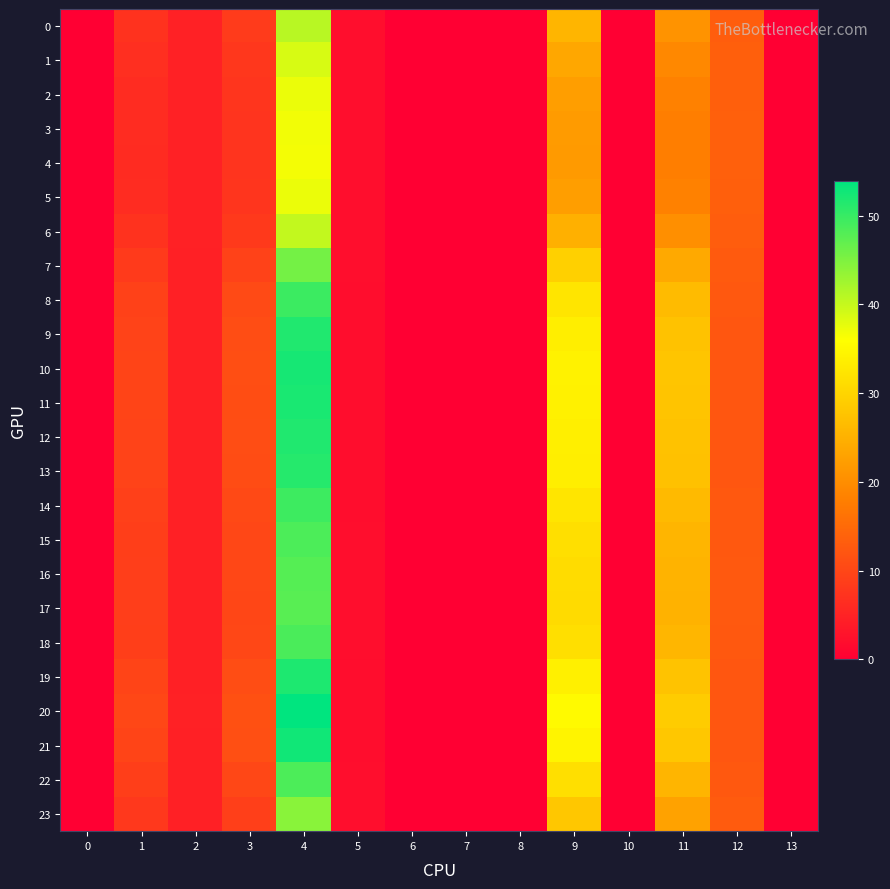

Reading left to right, transcribe all the data shown in this chart.

0: 0=0.0	1=7.2	2=4.7	3=8.3	4=40.9	5=2.1	6=0.0	7=0.0	8=0.0	9=25.5	10=0.0	11=20.8	12=13.2	13=0.0
1: 0=0.0	1=6.7	2=4.8	3=7.9	4=38.7	5=2.1	6=0.0	7=0.0	8=0.0	9=23.6	10=0.0	11=19.3	12=13.4	13=0.0
2: 0=0.0	1=6.4	2=4.8	3=7.6	4=37.4	5=2.1	6=0.0	7=0.0	8=0.0	9=22.4	10=0.0	11=18.3	12=13.6	13=0.0
3: 0=0.0	1=6.2	2=4.8	3=7.5	4=36.8	5=2.1	6=0.0	7=0.0	8=0.0	9=21.9	10=0.0	11=17.9	12=13.6	13=0.0
4: 0=0.0	1=6.2	2=4.8	3=7.4	4=36.7	5=2.1	6=0.0	7=0.0	8=0.0	9=21.8	10=0.0	11=17.8	12=13.6	13=0.0
5: 0=0.0	1=6.4	2=4.8	3=7.6	4=37.4	5=2.1	6=0.0	7=0.0	8=0.0	9=22.4	10=0.0	11=18.3	12=13.6	13=0.0
6: 0=0.0	1=7.1	2=4.8	3=8.2	4=40.2	5=2.1	6=0.0	7=0.0	8=0.0	9=24.9	10=0.0	11=20.3	12=13.3	13=0.0
7: 0=0.0	1=8.3	2=4.7	3=9.4	4=45.6	5=2.0	6=0.0	7=0.0	8=0.0	9=29.3	10=0.0	11=23.9	12=12.8	13=0.0
8: 0=0.0	1=9.2	2=4.7	3=10.5	4=49.7	5=2.0	6=0.0	7=0.0	8=0.0	9=32.3	10=0.0	11=26.4	12=12.4	13=0.0
9: 0=0.0	1=9.6	2=4.7	3=10.9	4=51.5	5=2.0	6=0.0	7=0.0	8=0.0	9=33.7	10=0.0	11=27.5	12=12.3	13=0.0
10: 0=0.0	1=9.7	2=4.7	3=11.1	4=52.3	5=2.0	6=0.0	7=0.0	8=0.0	9=34.2	10=0.0	11=27.9	12=12.2	13=0.0
11: 0=0.0	1=9.7	2=4.7	3=11.0	4=52.1	5=2.0	6=0.0	7=0.0	8=0.0	9=34.1	10=0.0	11=27.8	12=12.2	13=0.0
12: 0=0.0	1=9.6	2=4.7	3=10.9	4=51.6	5=2.0	6=0.0	7=0.0	8=0.0	9=33.7	10=0.0	11=27.5	12=12.3	13=0.0
13: 0=0.0	1=9.5	2=4.7	3=10.8	4=51.3	5=2.0	6=0.0	7=0.0	8=0.0	9=33.5	10=0.0	11=27.3	12=12.3	13=0.0
14: 0=0.0	1=9.1	2=4.7	3=10.4	4=49.5	5=2.0	6=0.0	7=0.0	8=0.0	9=32.3	10=0.0	11=26.3	12=12.4	13=0.0
15: 0=0.0	1=8.9	2=4.7	3=10.2	4=48.5	5=2.0	6=0.0	7=0.0	8=0.0	9=31.5	10=0.0	11=25.7	12=12.5	13=0.0
16: 0=0.0	1=8.8	2=4.7	3=10.0	4=47.9	5=2.0	6=0.0	7=0.0	8=0.0	9=31.0	10=0.0	11=25.3	12=12.6	13=0.0
17: 0=0.0	1=8.8	2=4.7	3=10.0	4=47.7	5=2.0	6=0.0	7=0.0	8=0.0	9=30.9	10=0.0	11=25.2	12=12.6	13=0.0
18: 0=0.0	1=9.0	2=4.7	3=10.2	4=48.6	5=2.0	6=0.0	7=0.0	8=0.0	9=31.6	10=0.0	11=25.7	12=12.5	13=0.0
19: 0=0.0	1=9.6	2=4.7	3=11.0	4=51.8	5=2.0	6=0.0	7=0.0	8=0.0	9=33.8	10=0.0	11=27.6	12=12.3	13=0.0
20: 0=0.0	1=10.0	2=4.7	3=11.4	4=53.9	5=2.0	6=0.0	7=0.0	8=0.0	9=35.3	10=0.0	11=28.8	12=12.1	13=0.0
21: 0=0.0	1=9.8	2=4.7	3=11.2	4=52.8	5=2.0	6=0.0	7=0.0	8=0.0	9=34.5	10=0.0	11=28.1	12=12.2	13=0.0
22: 0=0.0	1=8.9	2=4.7	3=10.2	4=48.6	5=2.0	6=0.0	7=0.0	8=0.0	9=31.5	10=0.0	11=25.7	12=12.5	13=0.0
23: 0=0.0	1=8.0	2=4.7	3=9.1	4=44.2	5=2.0	6=0.0	7=0.0	8=0.0	9=28.1	10=0.0	11=22.9	12=12.9	13=0.0